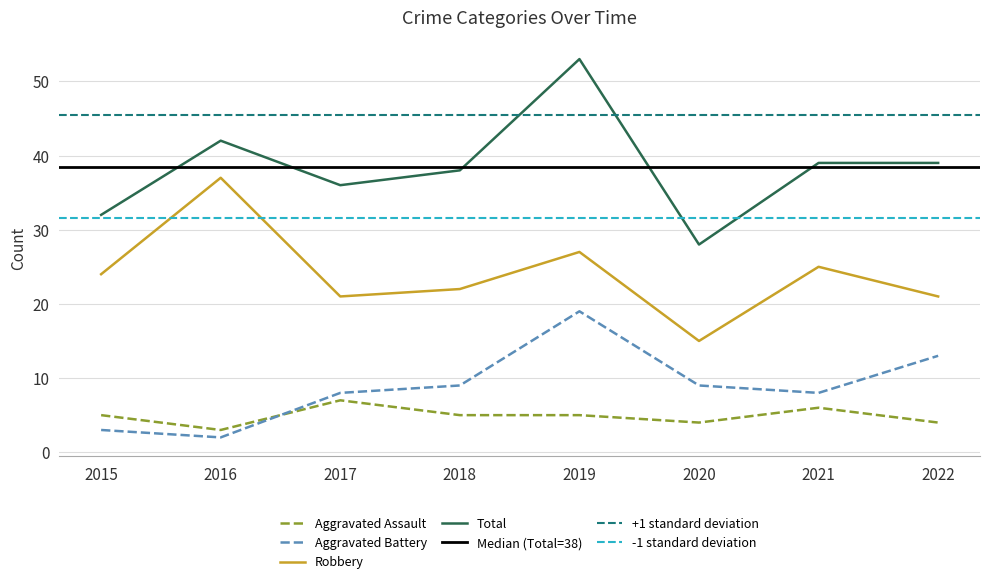

Reading left to right, extract all data points from this chart.

Aggravated Assault: 2015=5	2016=3	2017=7	2018=5	2019=5	2020=4	2021=6	2022=4
Aggravated Battery: 2015=3	2016=2	2017=8	2018=9	2019=19	2020=9	2021=8	2022=13
Robbery: 2015=24	2016=37	2017=21	2018=22	2019=27	2020=15	2021=25	2022=21
Total: 2015=32	2016=42	2017=36	2018=38	2019=53	2020=28	2021=39	2022=39